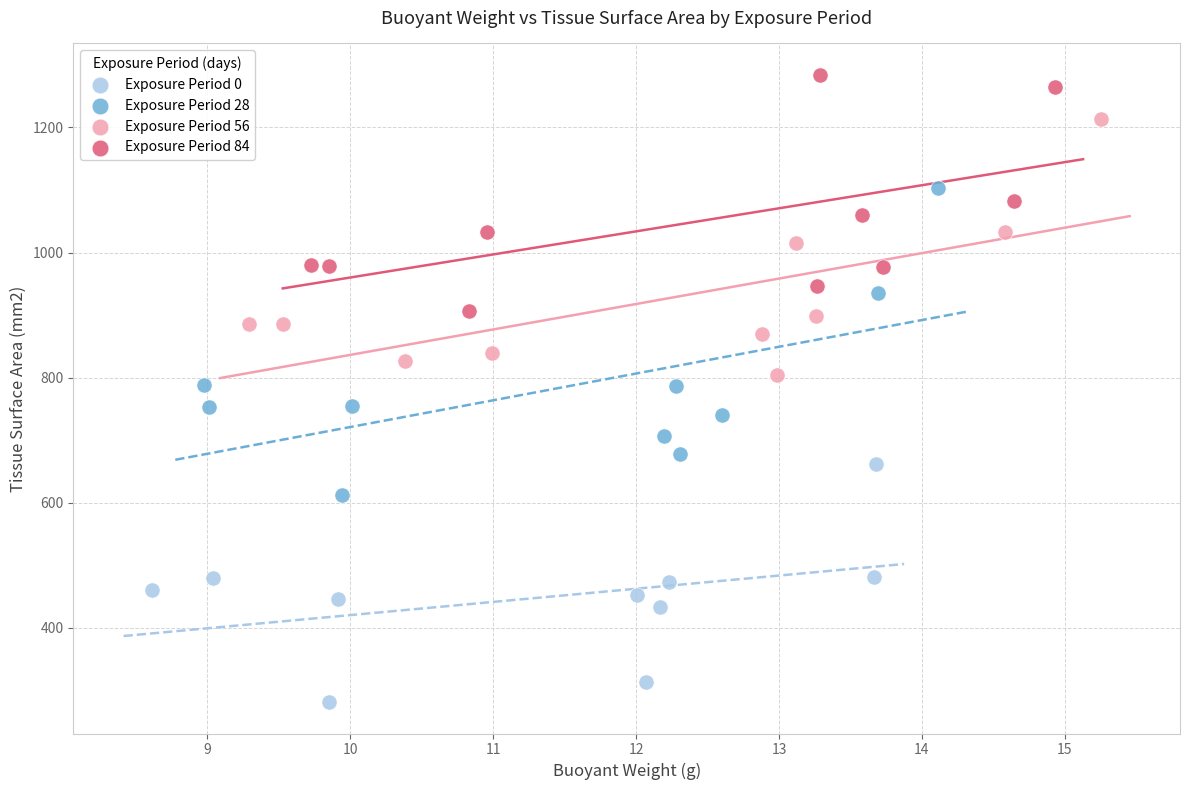

Which series has the widest spread of Y values?

Exposure Period 28